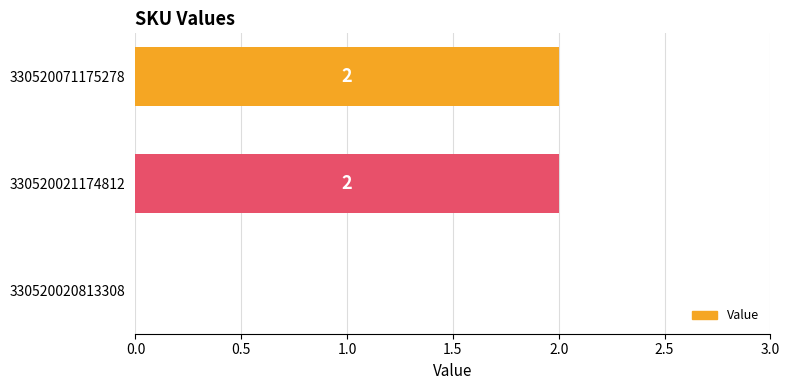

True or false: the data shows 2 at 330520071175278.

True